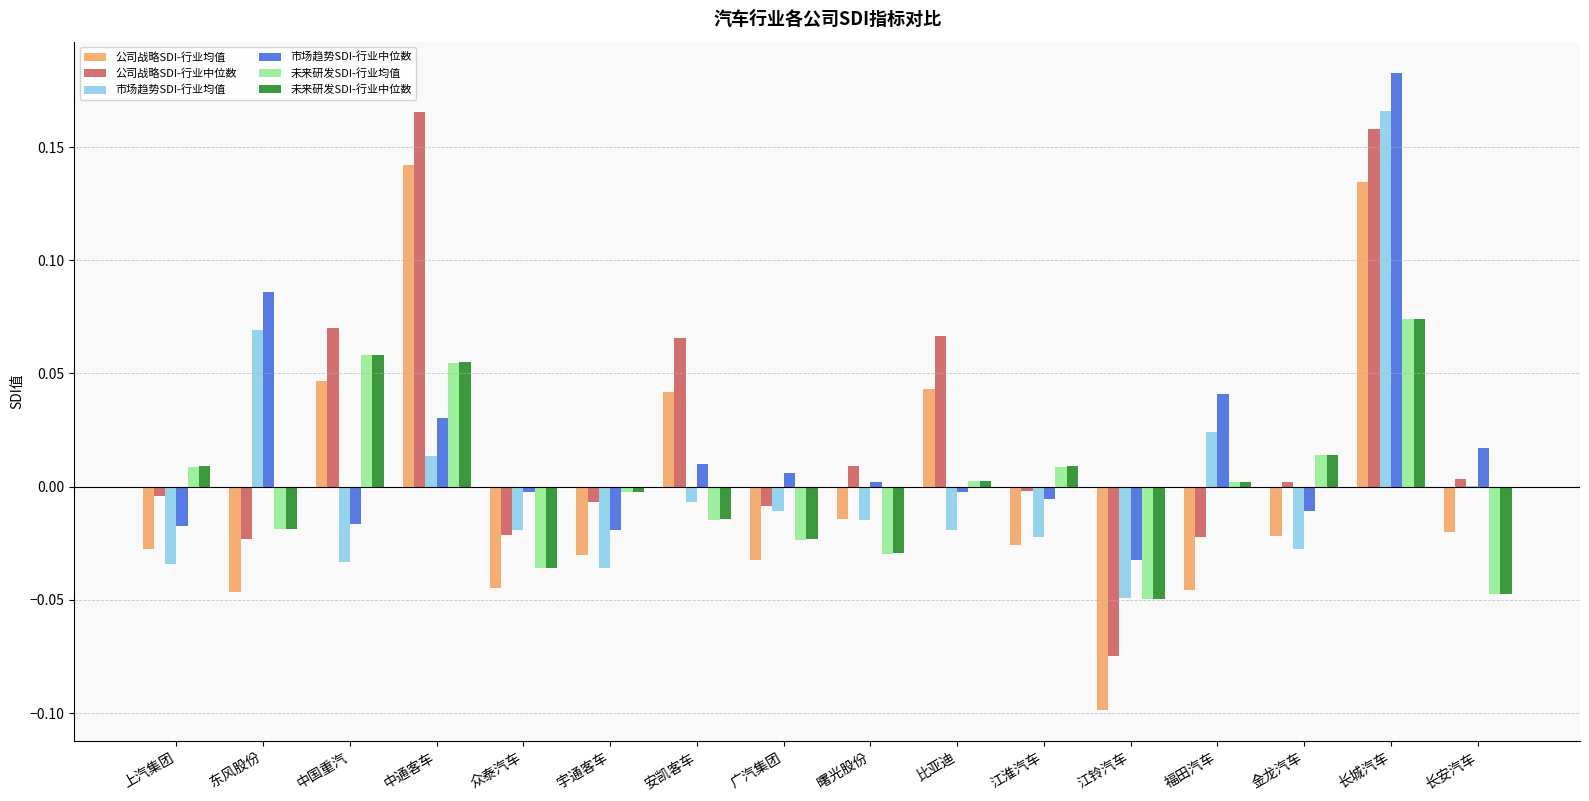

At which category is the sum across all series the highest?

长城汽车